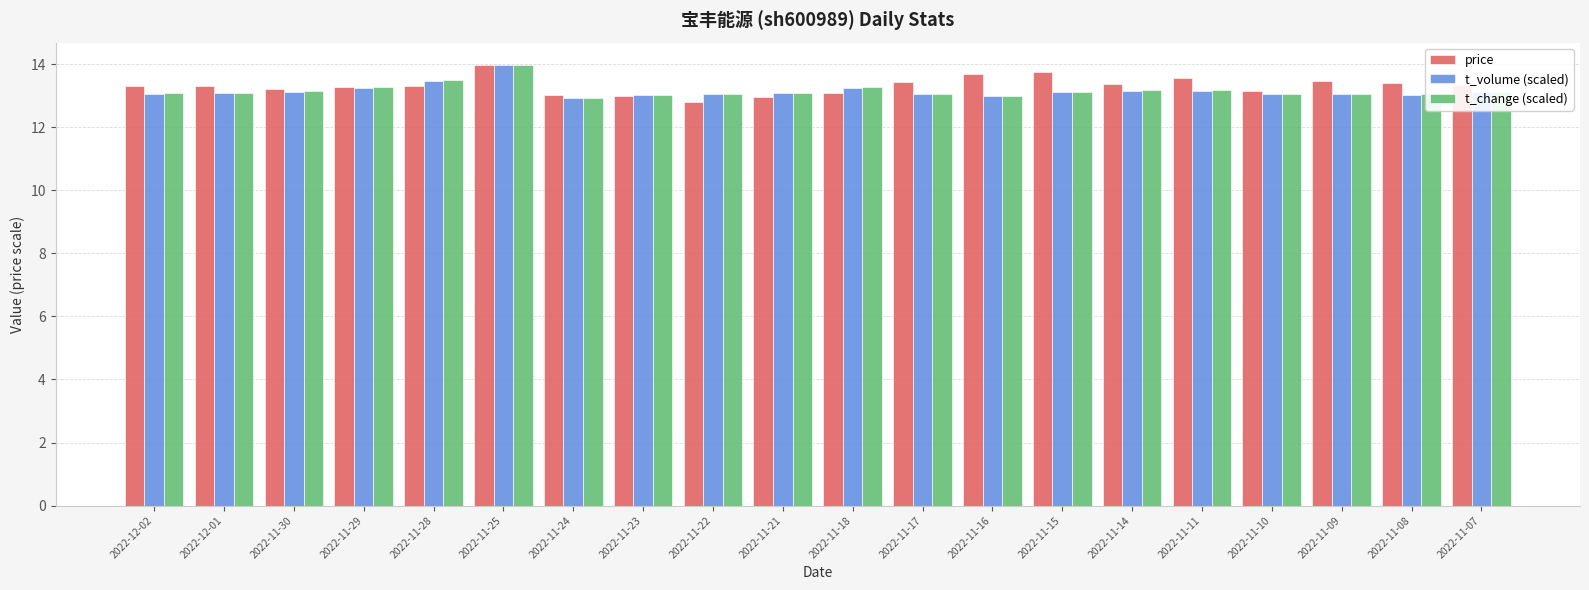

Which series has the largest total across all categories?

price